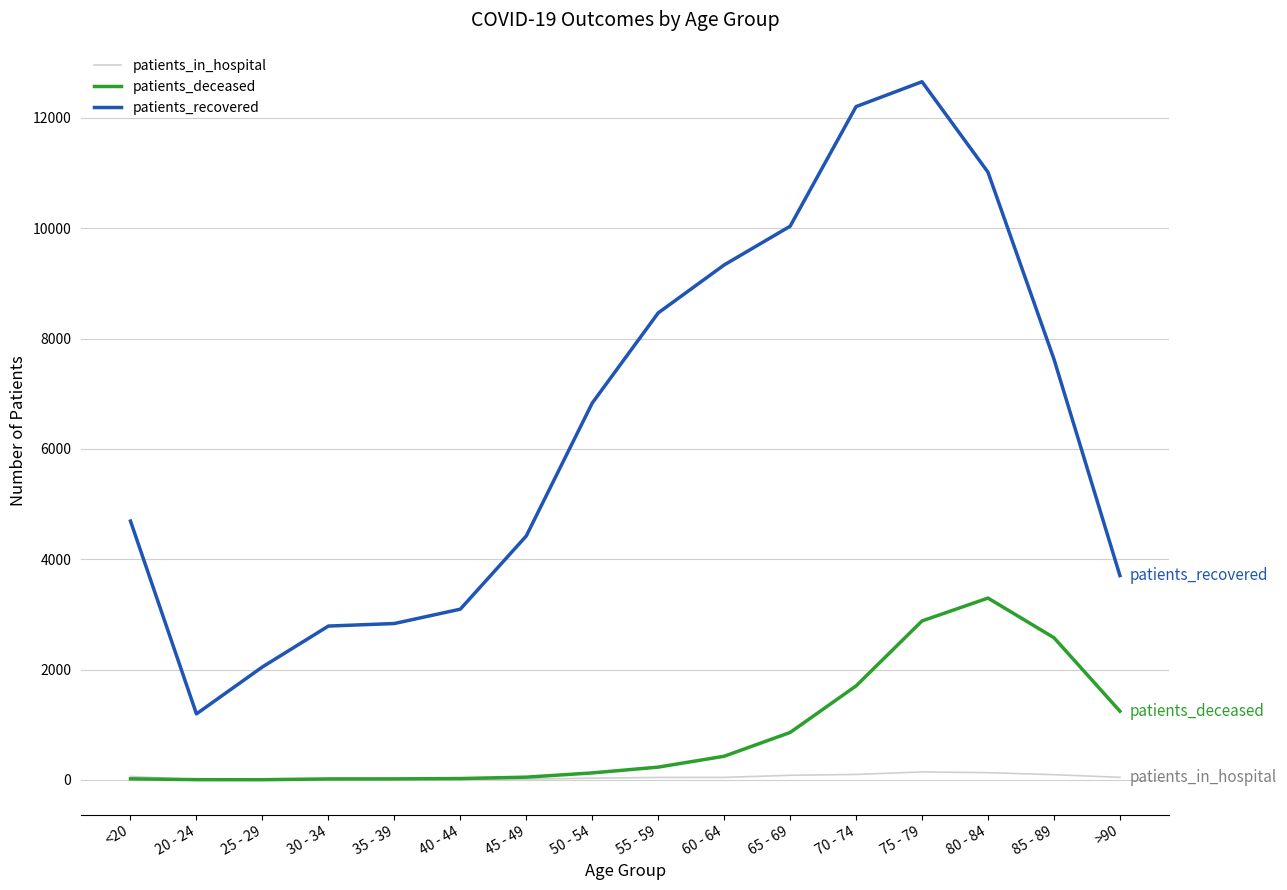

What is the difference between the maximum and minimum values in the patients_deceased series?

3292